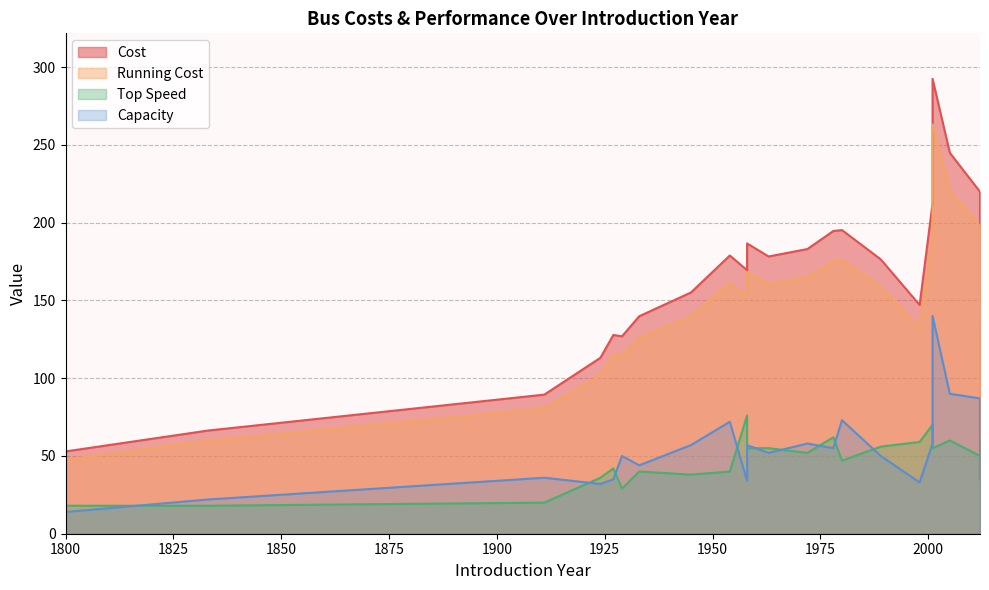

Is it true that Top Speed equals 96.8 at Dennis Dart?

False